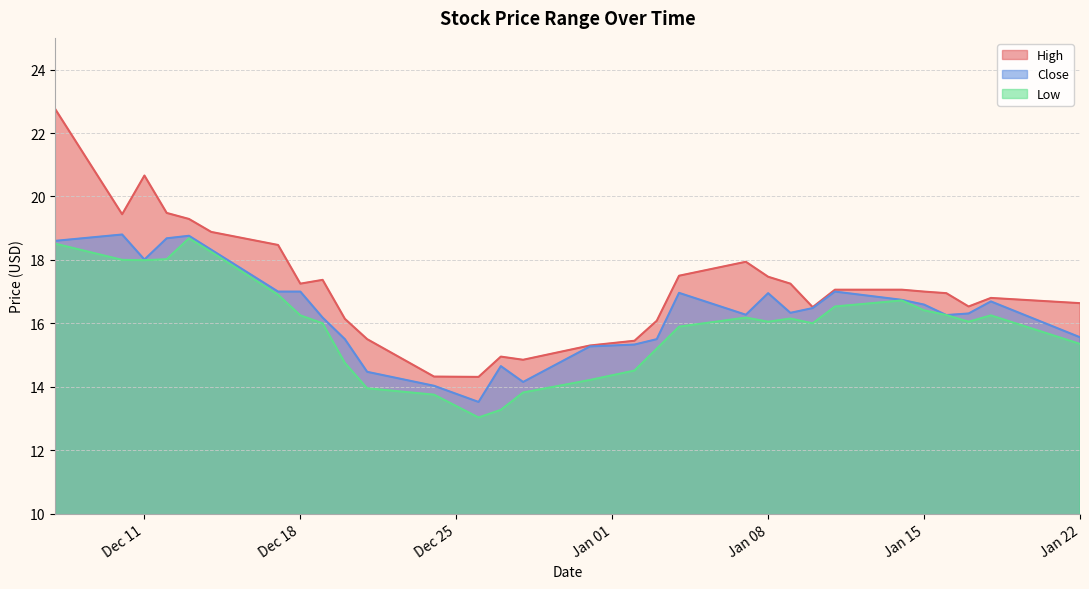

What is the maximum value shown in the chart?

22.8